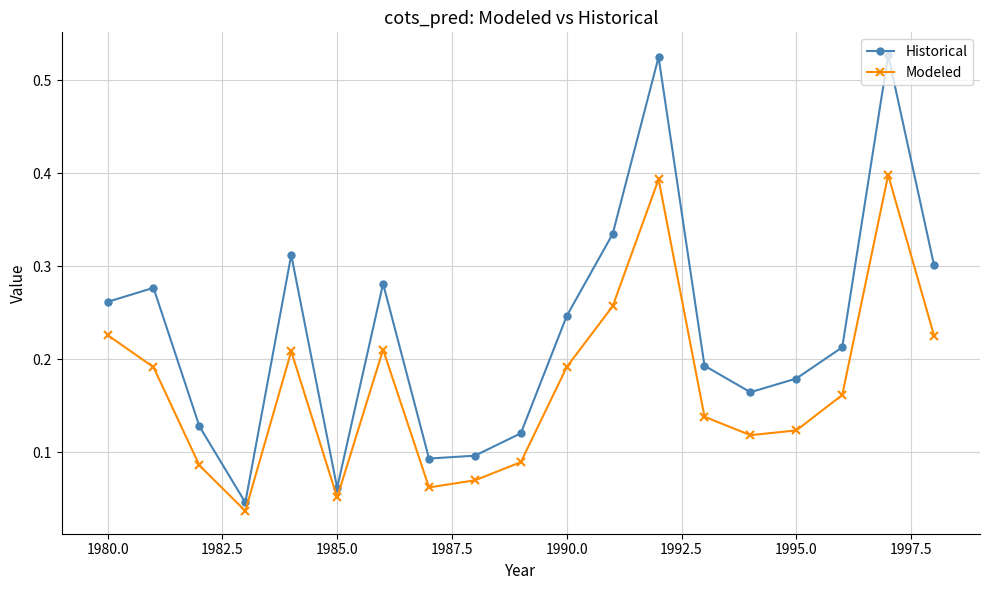

What is the sum of all Historical values?

4.4